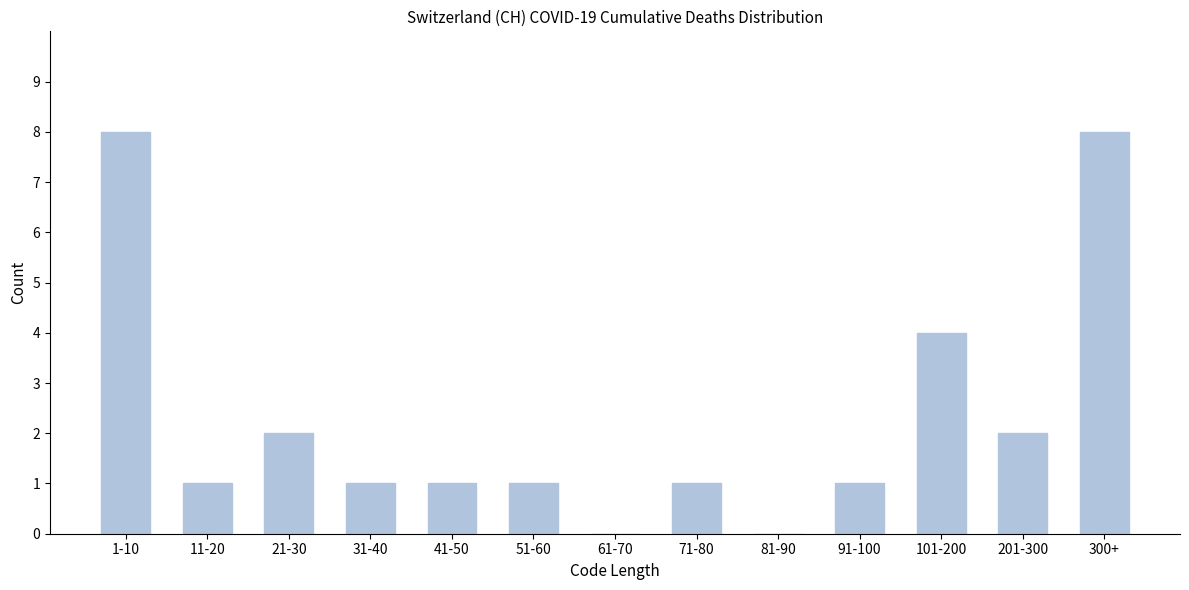

Reading right to left, extract all data points from this chart.

300+=8	201-300=2	101-200=4	91-100=1	81-90=0	71-80=1	61-70=0	51-60=1	41-50=1	31-40=1	21-30=2	11-20=1	1-10=8